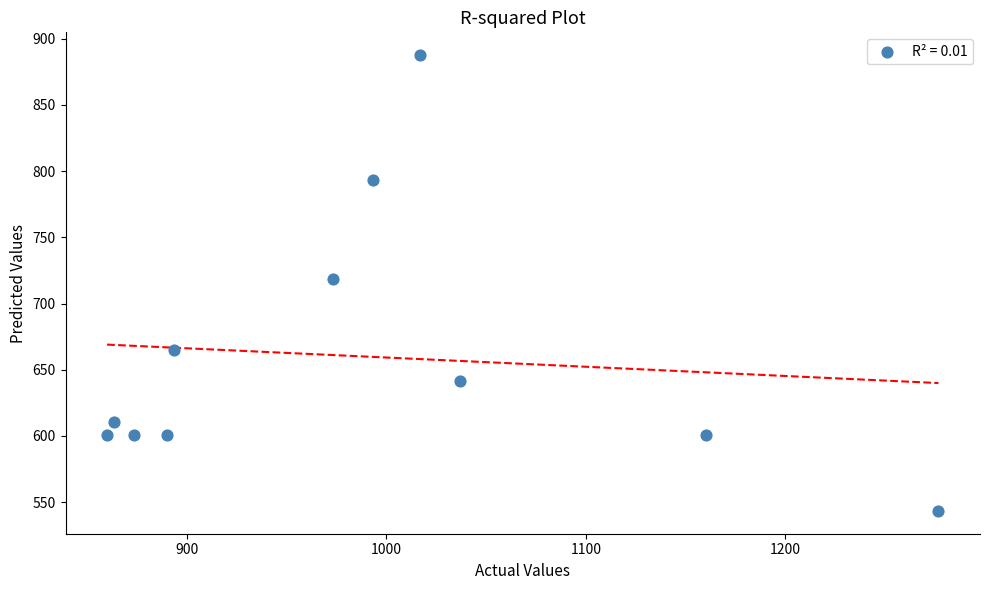

What is the range of X values (max minus min)?

416.7